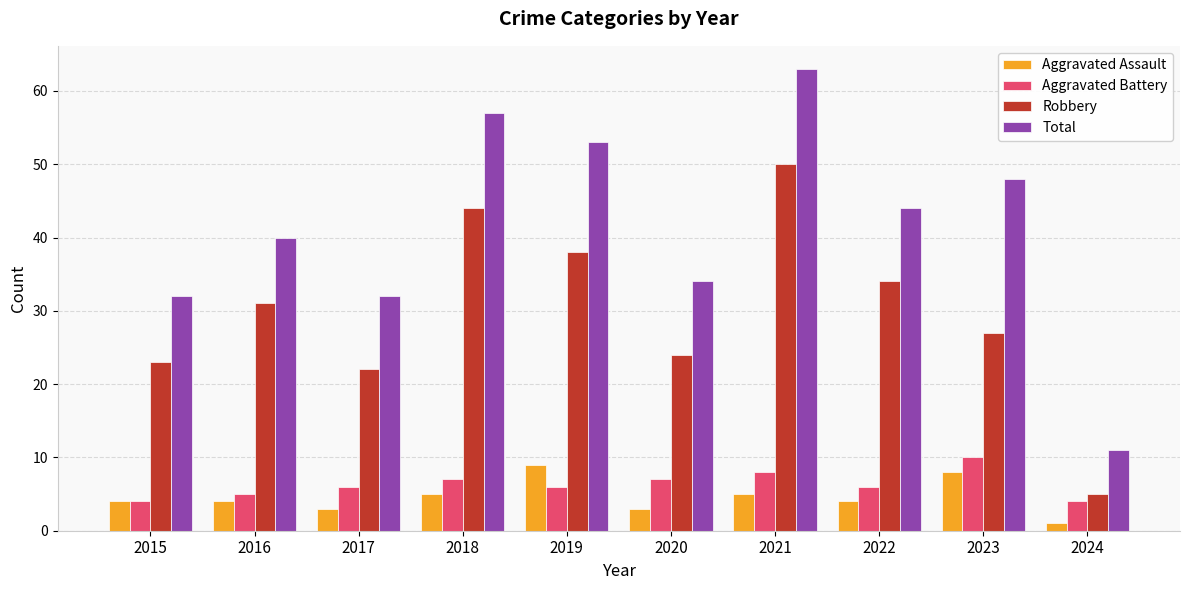

Which category has the lowest value in the Aggravated Assault series?

2024